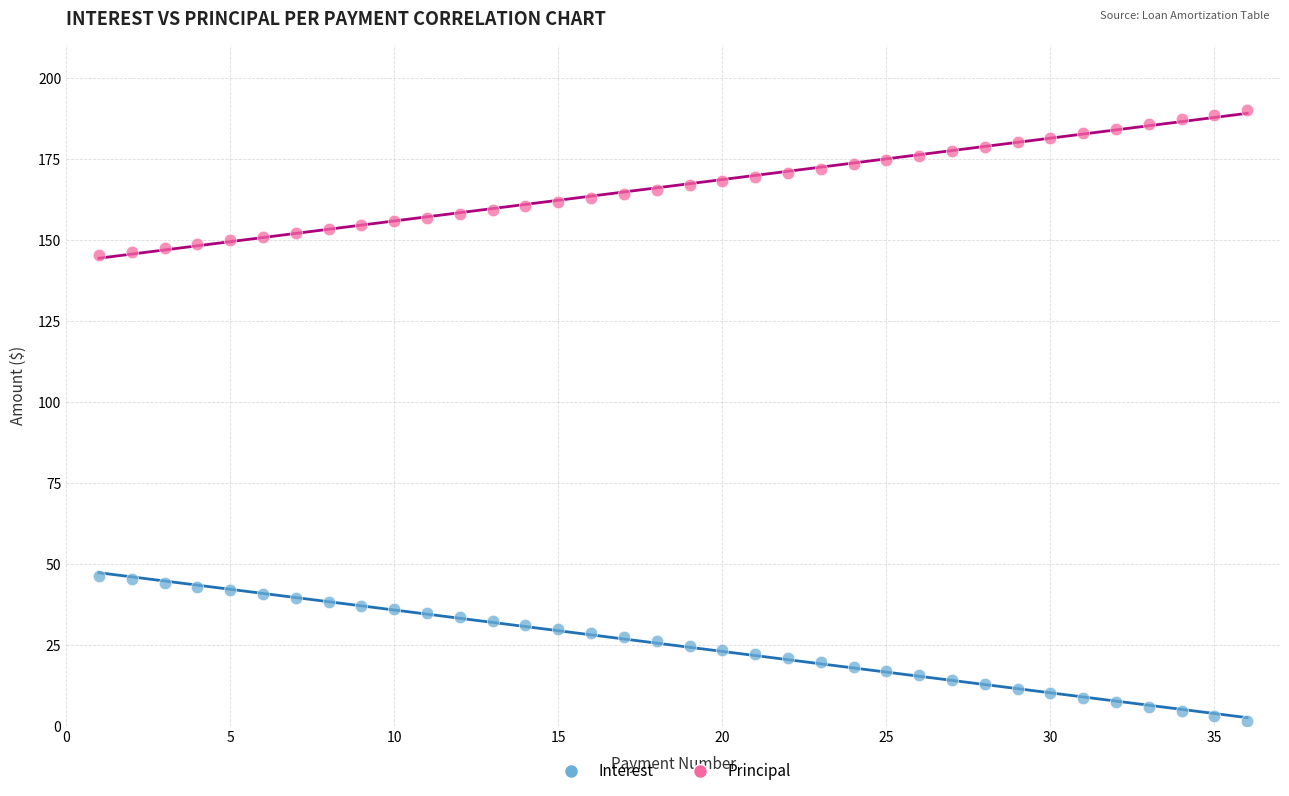

What are all the series names shown in the legend?

Interest, Principal